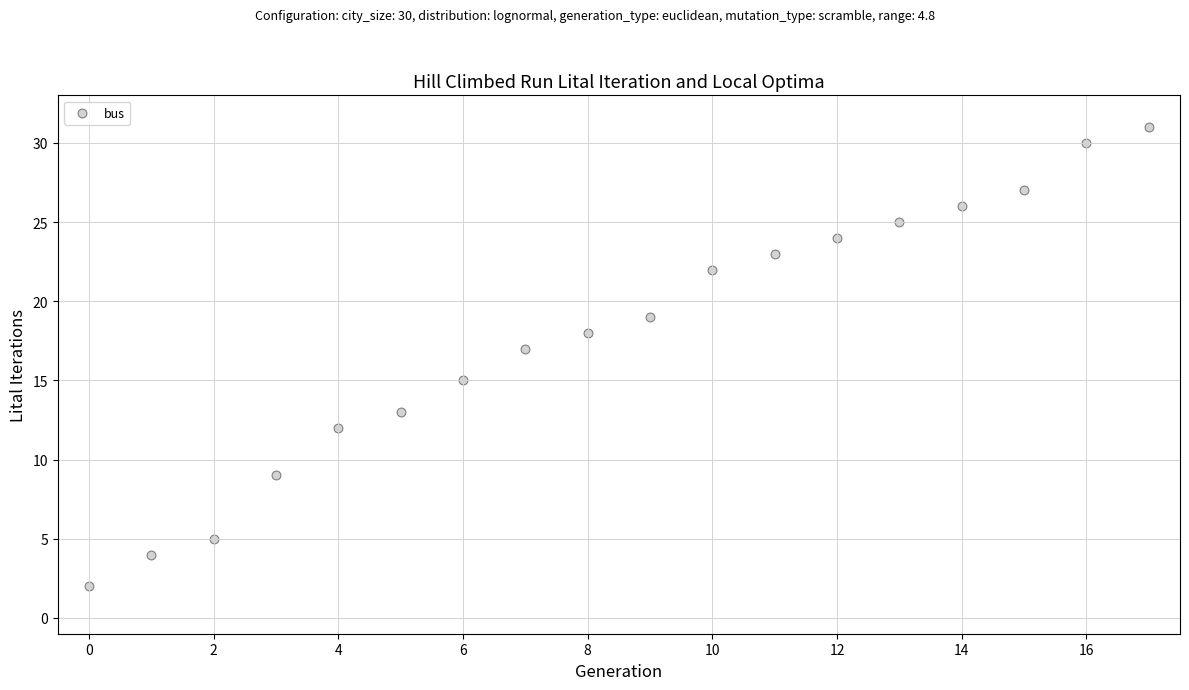

What is the range of Y values (max minus min)?

29